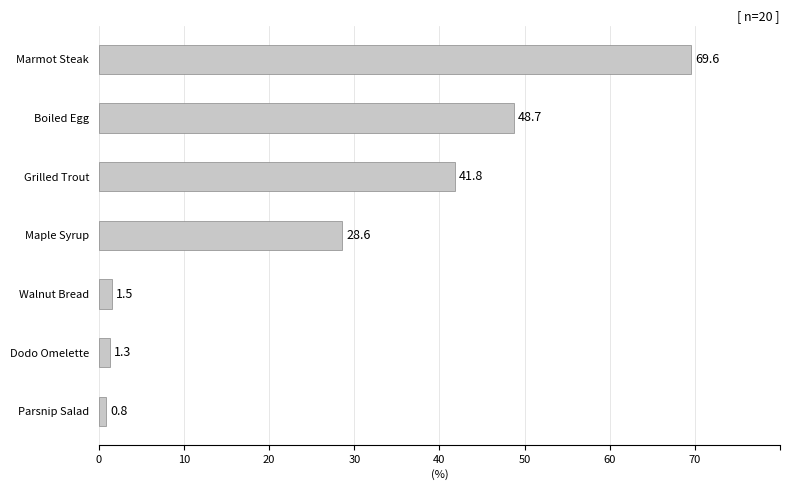

List the labels in order of value, largest first.

Marmot Steak, Boiled Egg, Grilled Trout, Maple Syrup, Walnut Bread, Dodo Omelette, Parsnip Salad